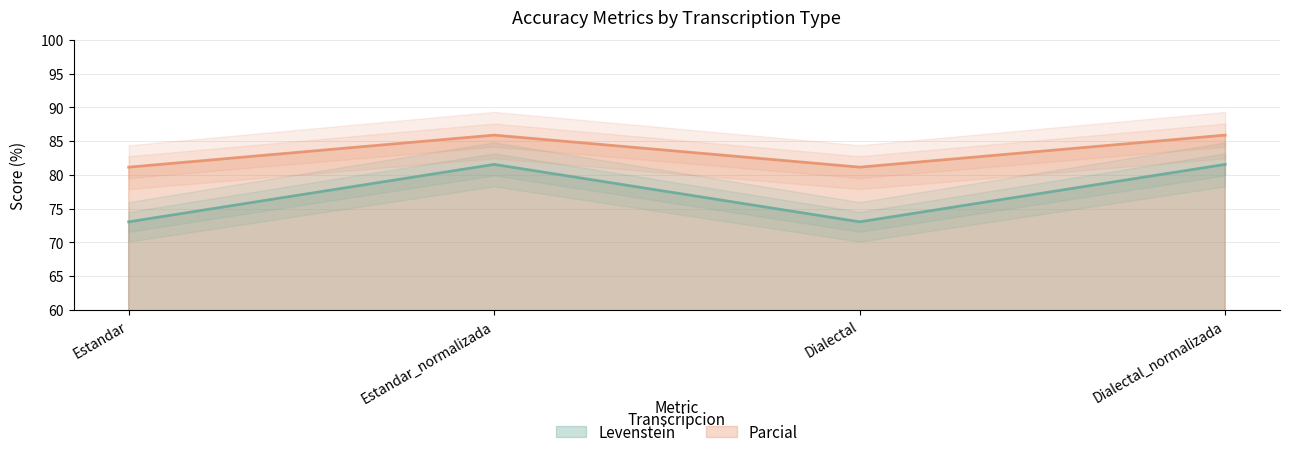

What is the difference between the maximum and minimum values in the Levenstein series?

8.5